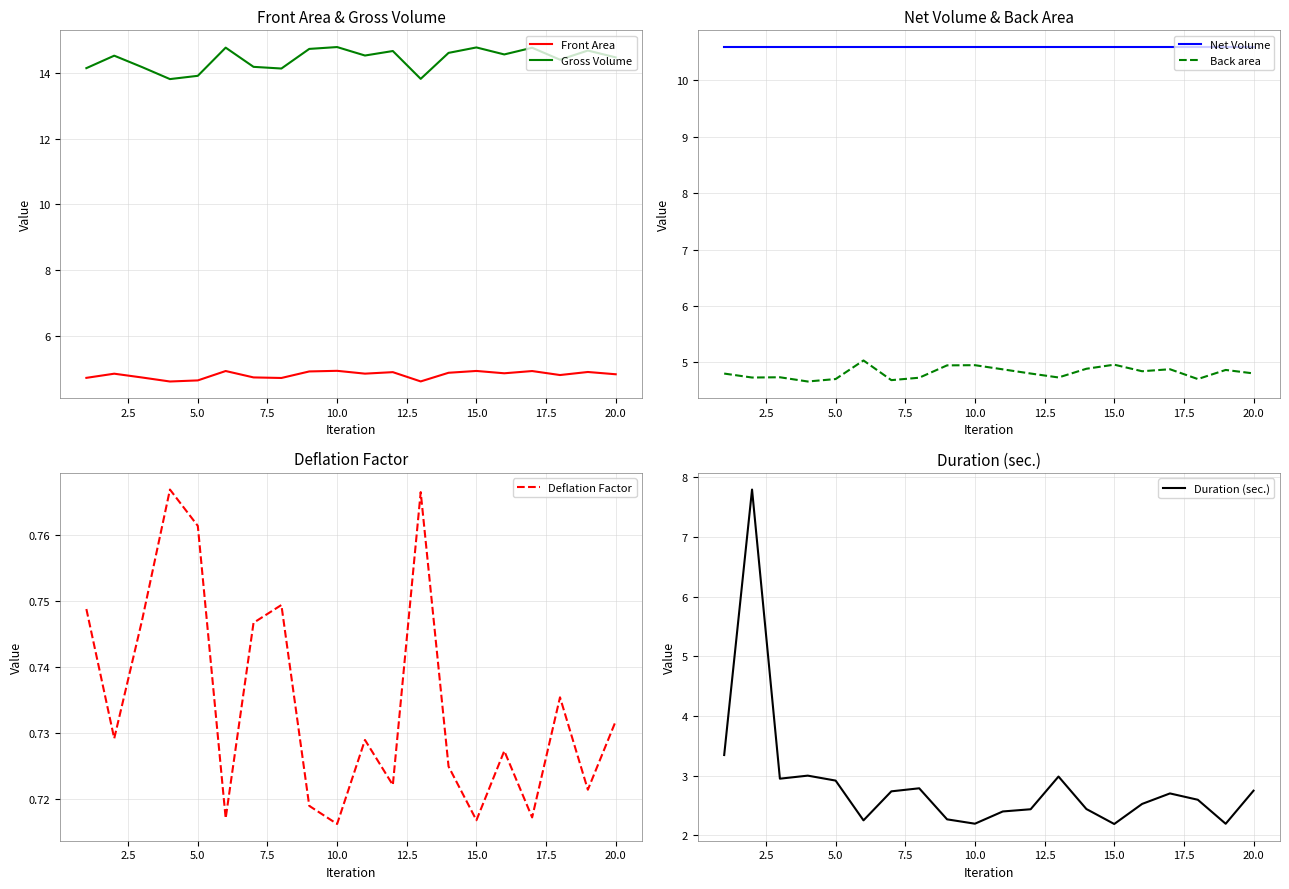

What is the difference between the second highest and minimum values in the Front Area series?

0.3